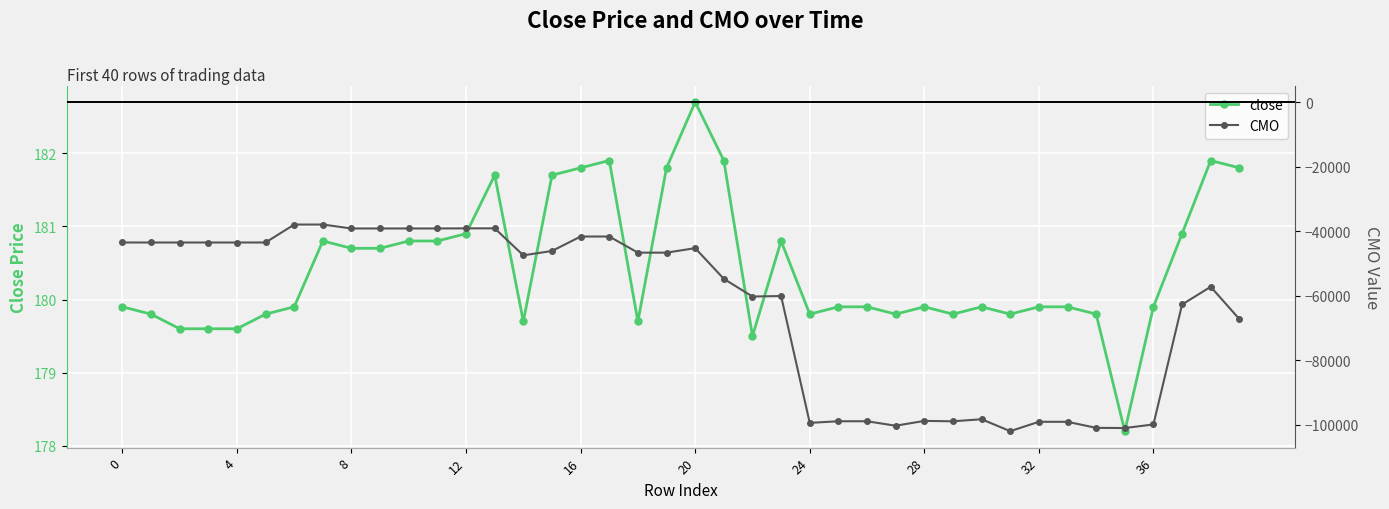

List the series in order of their peak value, highest first.

close, CMO